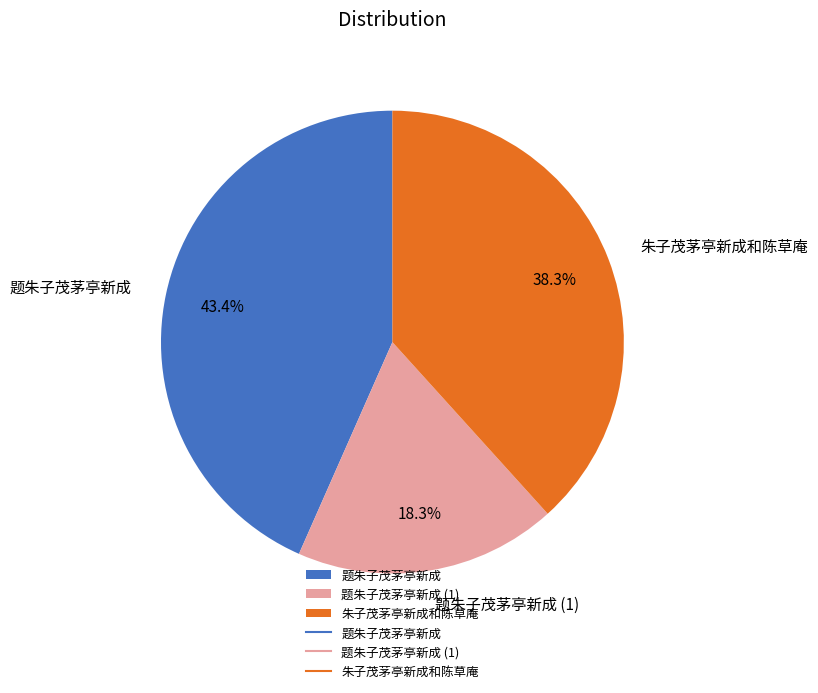

To the nearest percent, what portion does 题朱子茂茅亭新成 represent?

43%